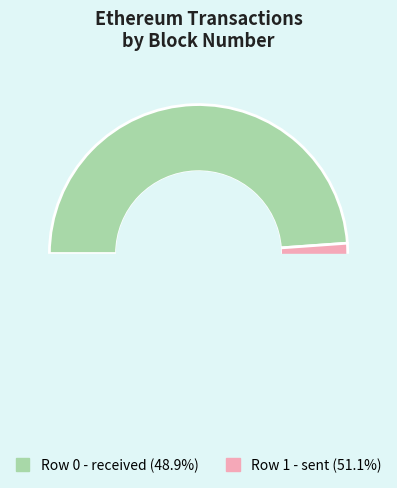

Which has a higher value, 0 or 1?

1